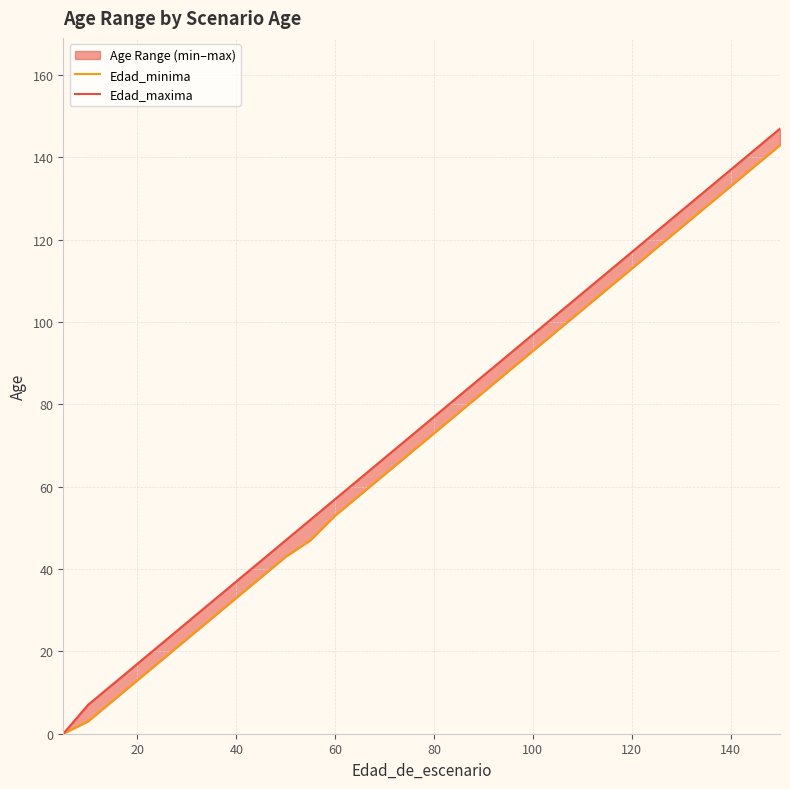

Is it true that Edad_minima equals 5 at 120?

False